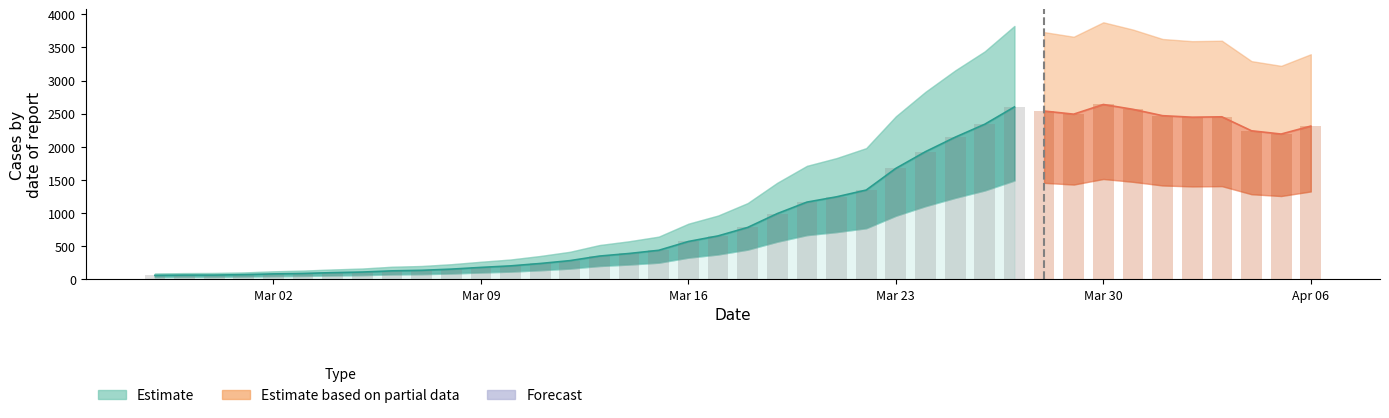

Which has a higher value, 2020-03-13 or 2020-02-28?

2020-03-13